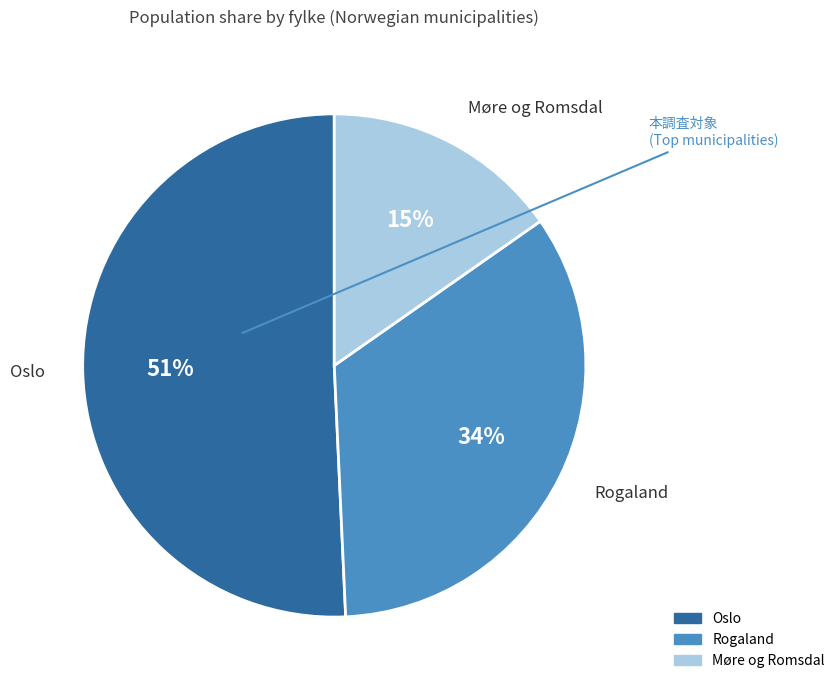

To the nearest percent, what is the average slice percentage?

33%